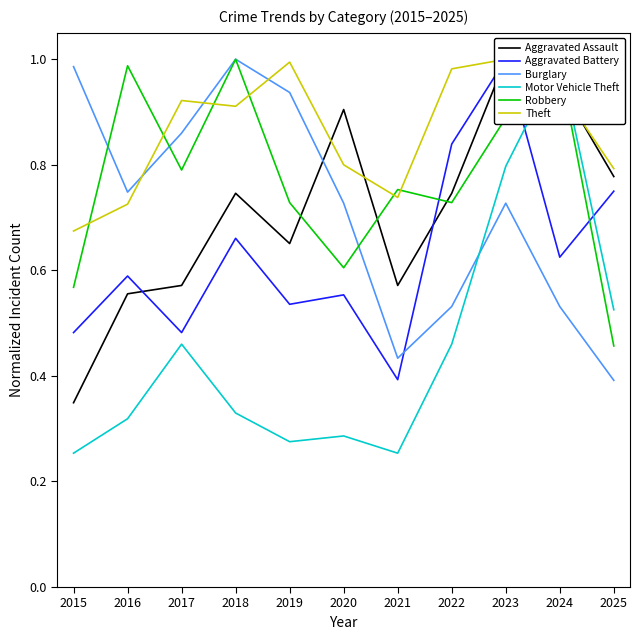

Which series has the largest total across all categories?

Theft